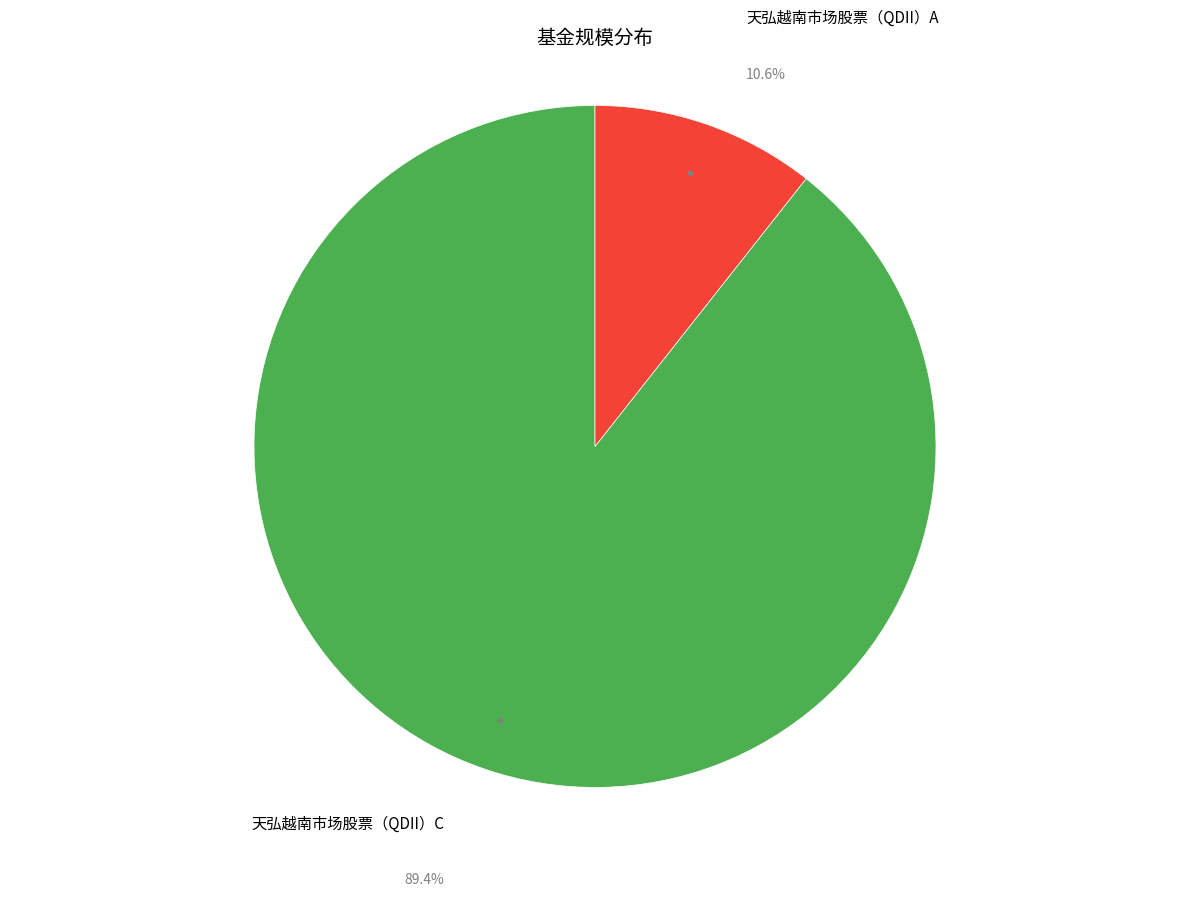

How many segments does this pie chart have?

2